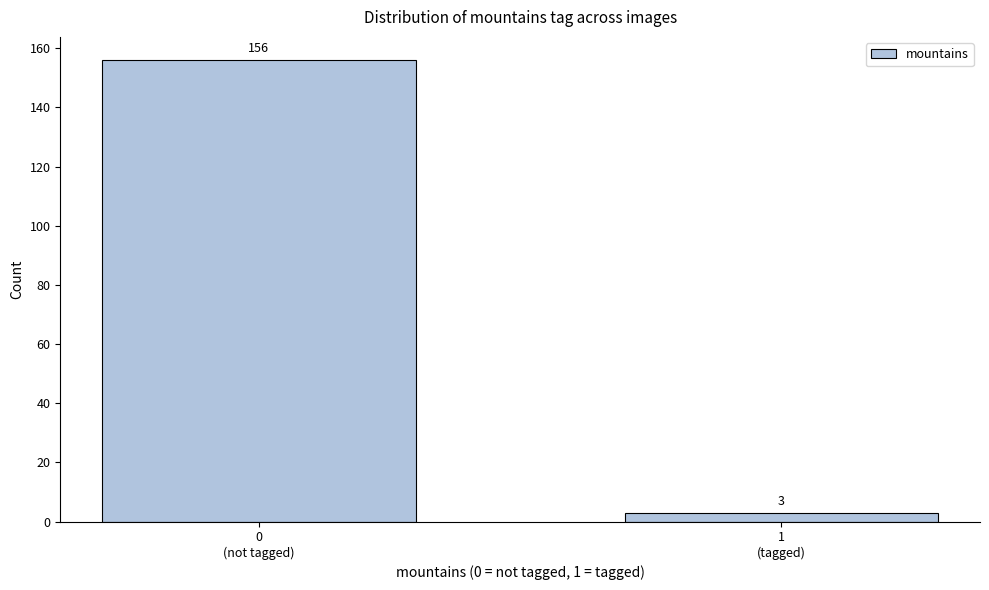

Reading left to right, extract all data points from this chart.

156	3